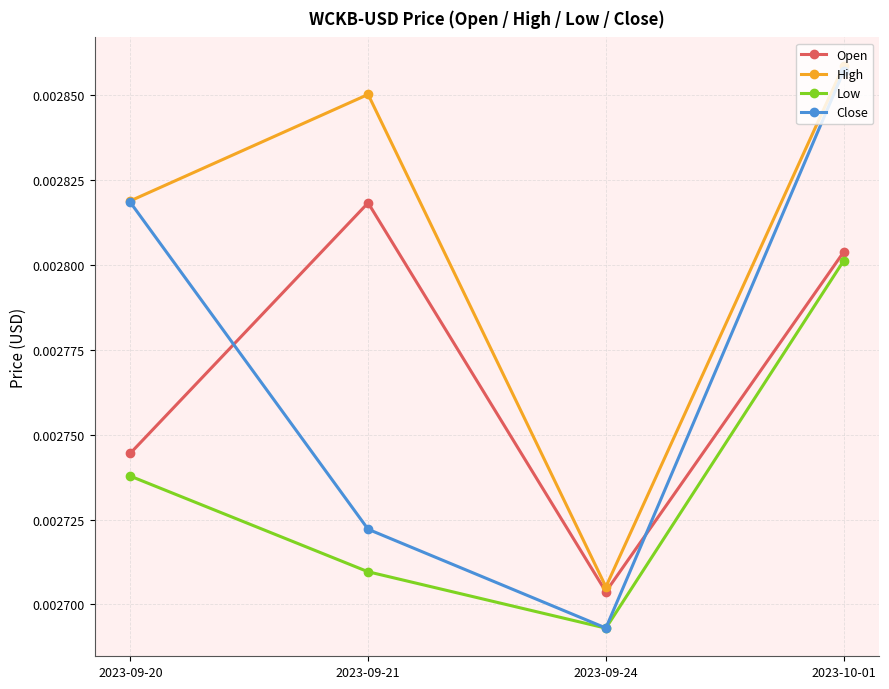

True or false: Low has more than 1 points higher than both neighbors.

False